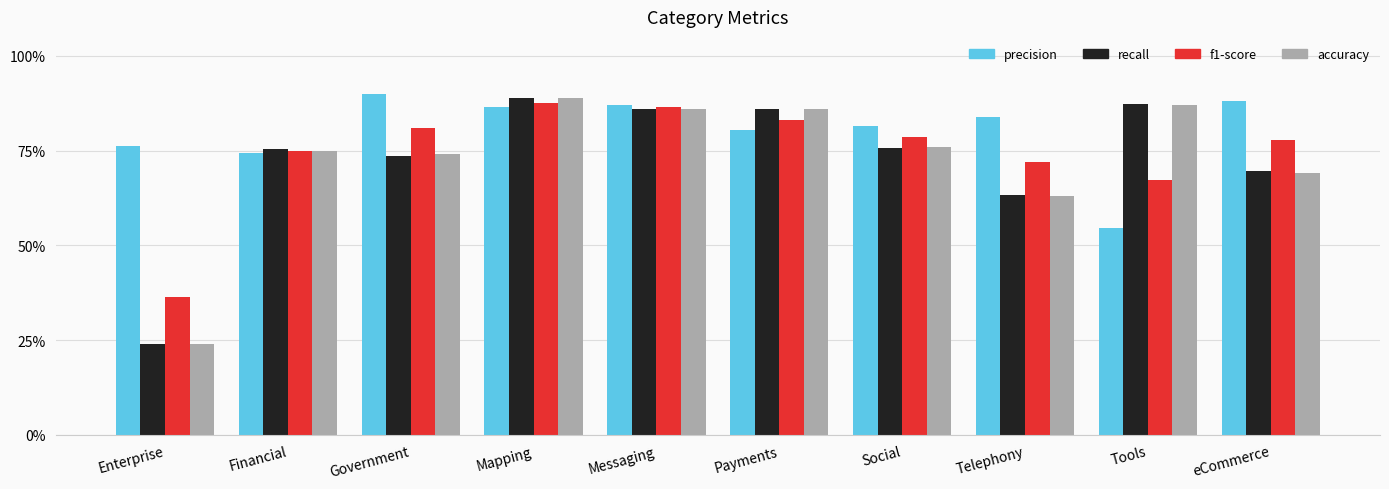

What is the highest value of the f1-score series?

0.9